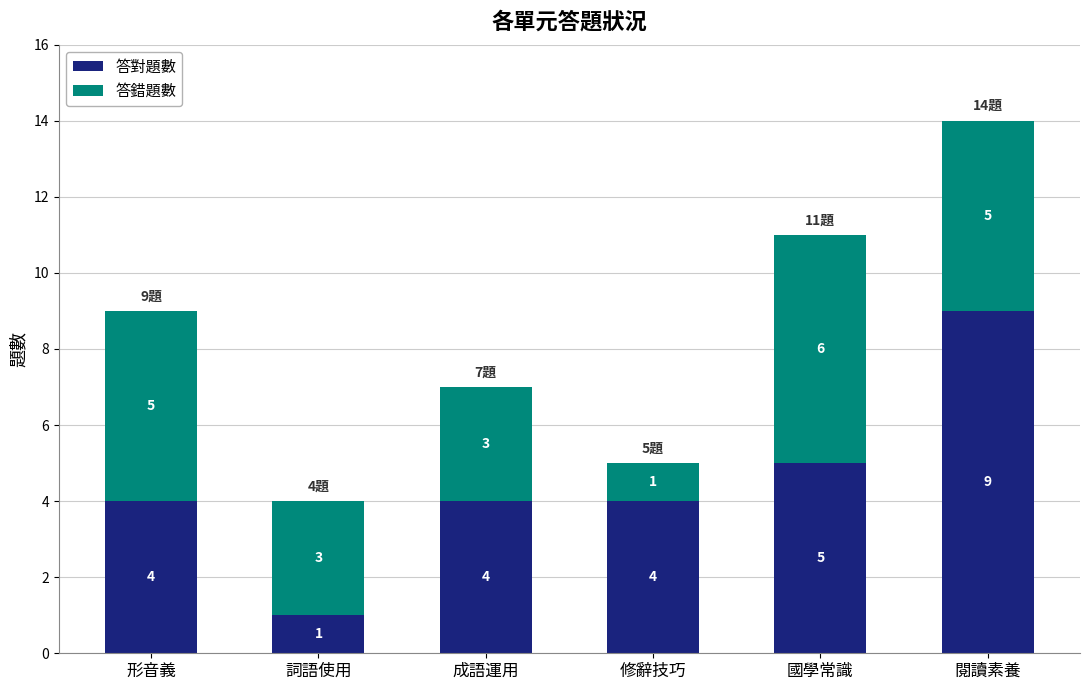

How many bars are there in total?

6